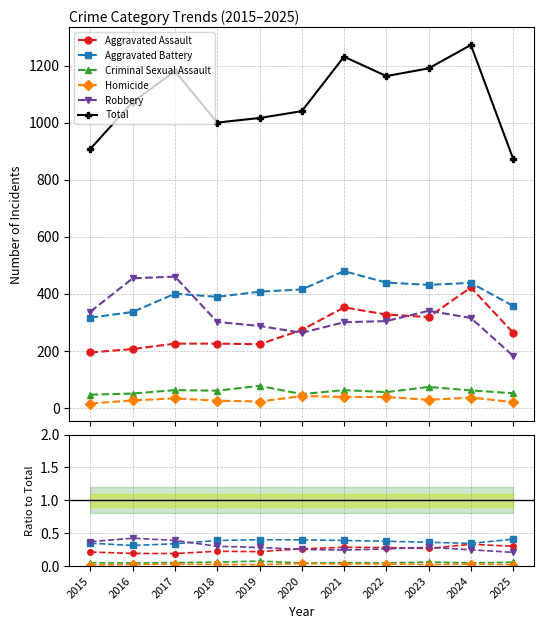

True or false: Robbery and Criminal Sexual Assault cross at least once.

False